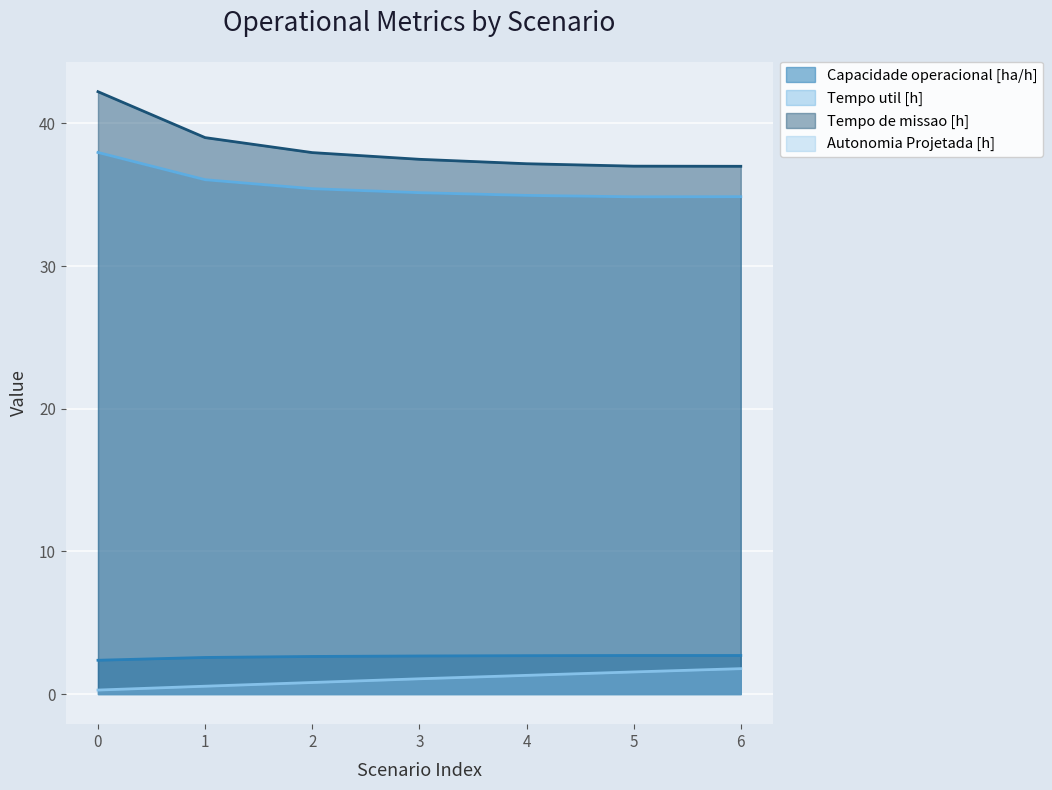

How many lines are shown in the chart?

4